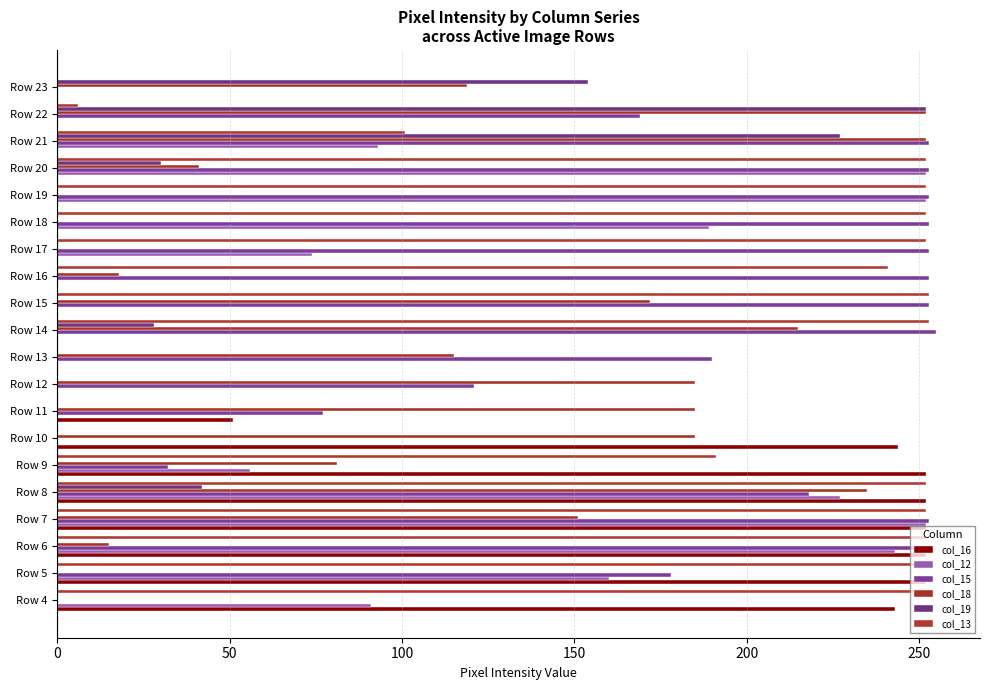

Reading right to left, transcribe all the data shown in this chart.

col_16: 0	0	0	0	0	0	0	0	0	0	0	0	51	244	252	252	252	252	252	243
col_12: 0	0	93	252	252	189	74	0	0	0	0	0	0	0	56	227	252	243	160	91
col_15: 0	169	253	253	253	253	253	253	253	255	190	121	77	0	32	218	253	253	178	0
col_18: 119	252	252	41	0	0	0	18	172	215	115	185	185	185	81	235	151	15	0	0
col_19: 154	252	227	30	0	0	0	0	0	28	0	0	0	0	0	42	0	0	0	0
col_13: 0	6	101	252	252	252	252	241	253	253	0	0	0	0	191	252	252	252	252	253